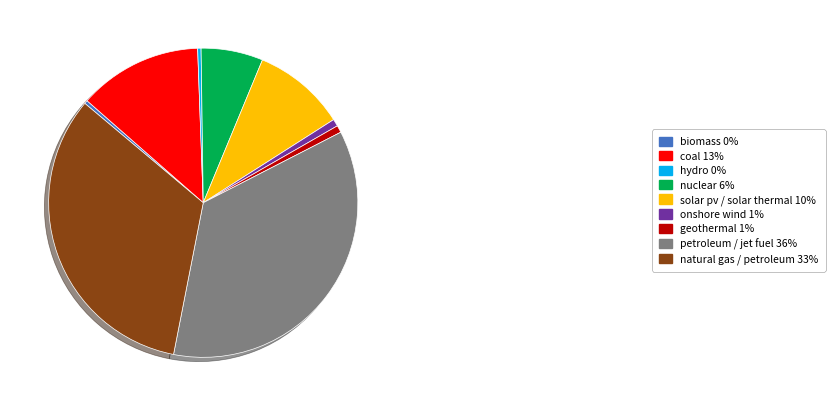

Is there any slice that represents more than half of the pie?

No